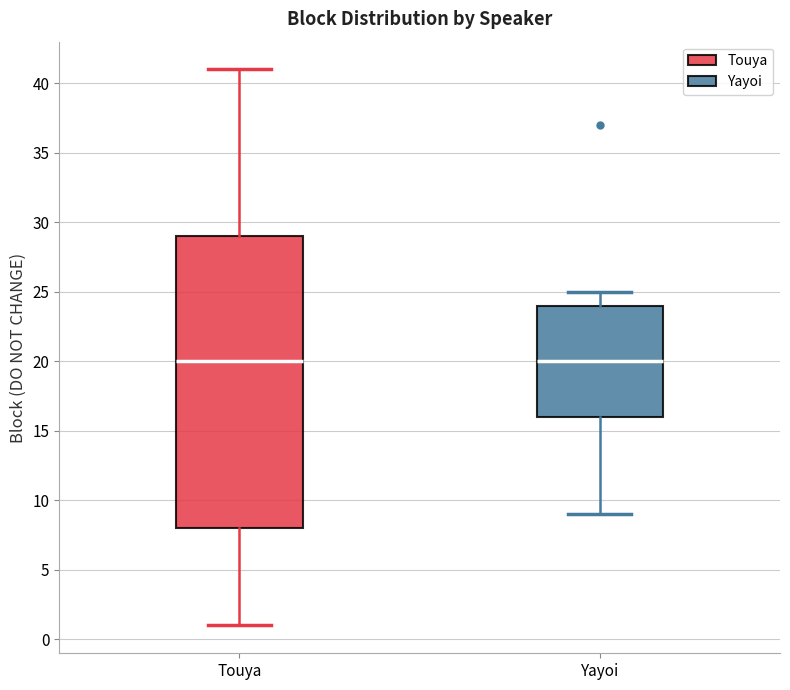

Reading left to right, transcribe this box plot: for each box, give where its median line is, the range the box spans, and where its two whiskers end, as read against the y-axis. The values are not printed on the chart, so give them approximately, as read against the axis.

Touya: median 20, box 8 to 29, whiskers 1 to 41
Yayoi: median 20, box 16 to 24, whiskers 9 to 25